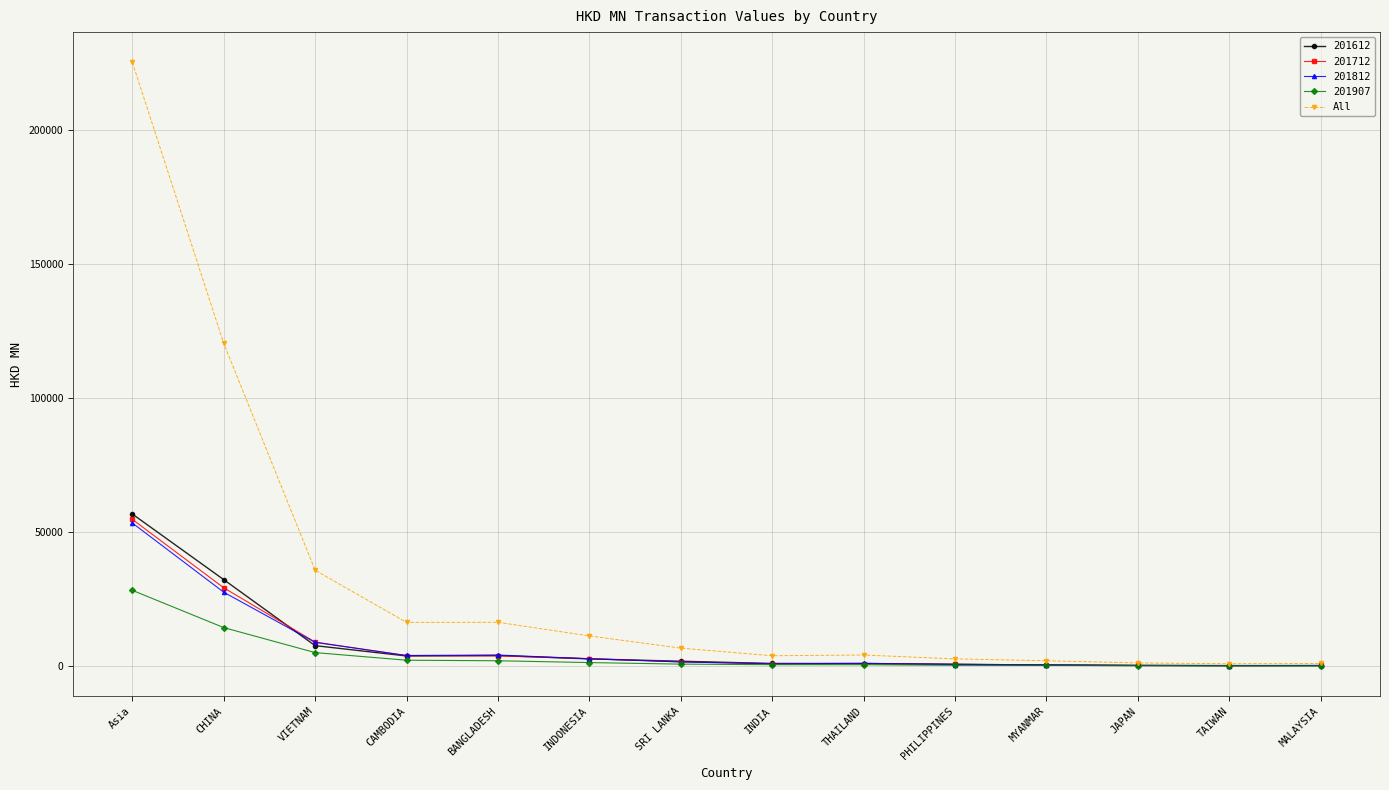

Is this an area chart (filled region under the line)?

No